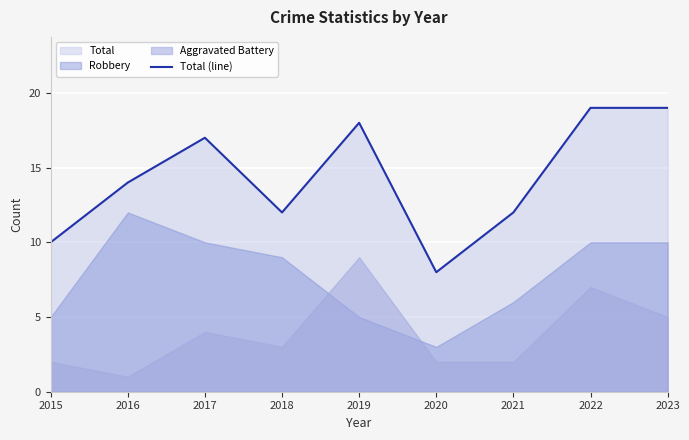

List the labels in order of value, smallest first.

2020, 2015, 2018, 2021, 2016, 2017, 2019, 2022, 2023